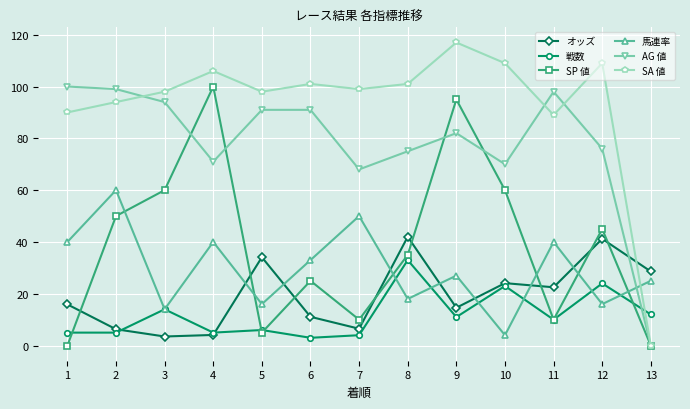

Is the value of 戦数 at 11 greater than the value of AG 値 at 12?

No